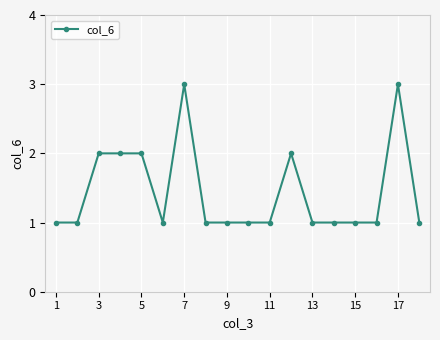

Reading right to left, transcribe all the data shown in this chart.

1	3	1	1	1	1	2	1	1	1	1	3	1	2	2	2	1	1